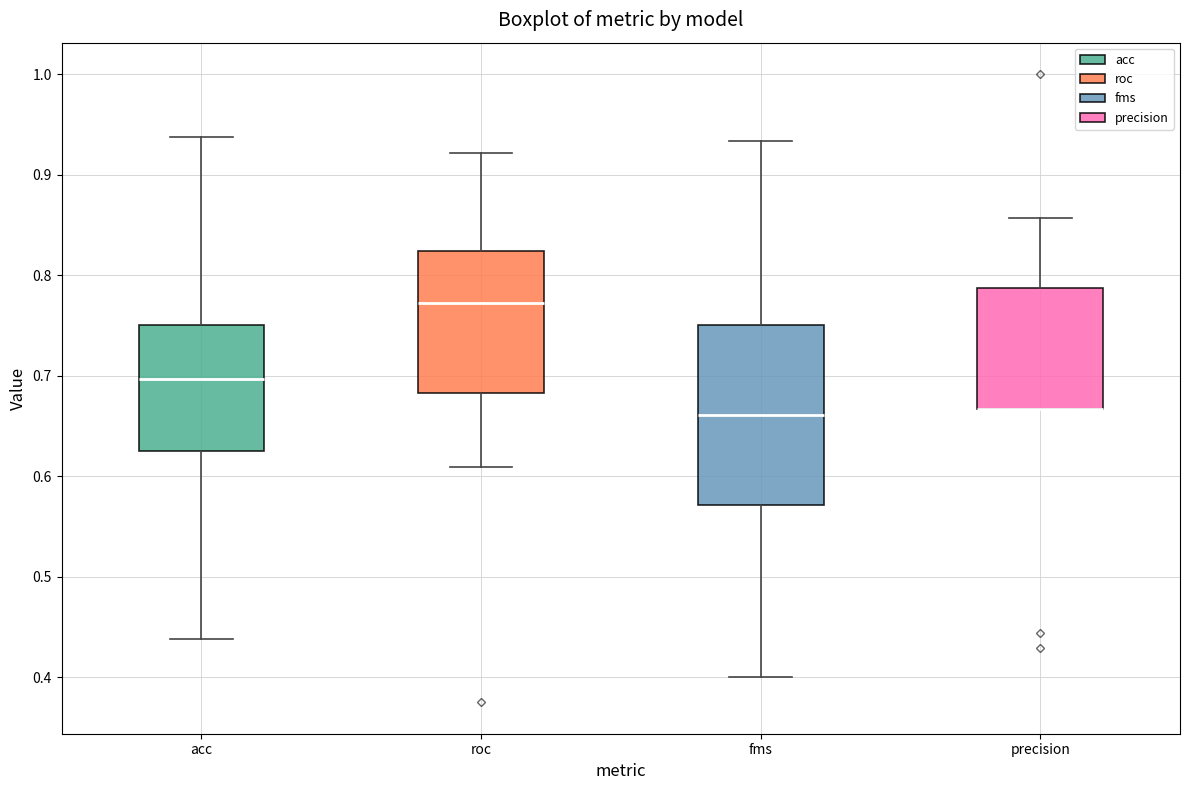

Reading left to right, read every box against the y-axis: the position of its median line, the range the box covers, and the ends of its whiskers. The values are not printed on the chart, so give them approximately, as read against the axis.

acc: median 0.70, box 0.63 to 0.75, whiskers 0.44 to 0.94
roc: median 0.77, box 0.68 to 0.82, whiskers 0.61 to 0.92
fms: median 0.66, box 0.57 to 0.75, whiskers 0.40 to 0.93
precision: median 0.67 (drawn on the box's lower edge), box 0.67 to 0.79, whiskers 0.67 to 0.86